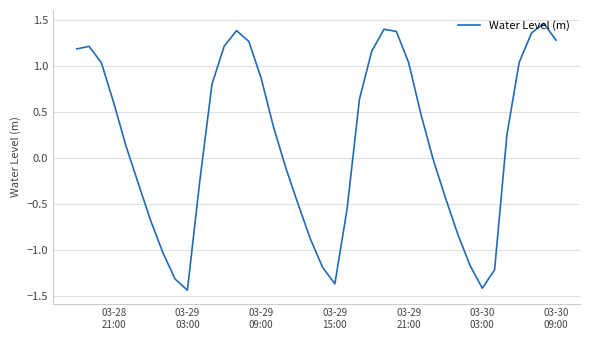

What is the maximum value shown in the chart?

1.5